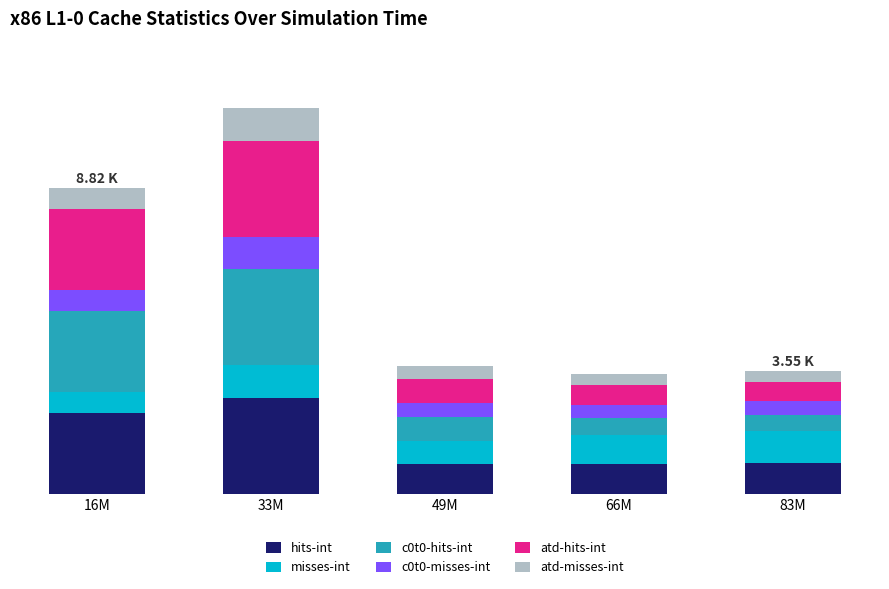

Are the bars grouped side by side (vs. stacked)?

No